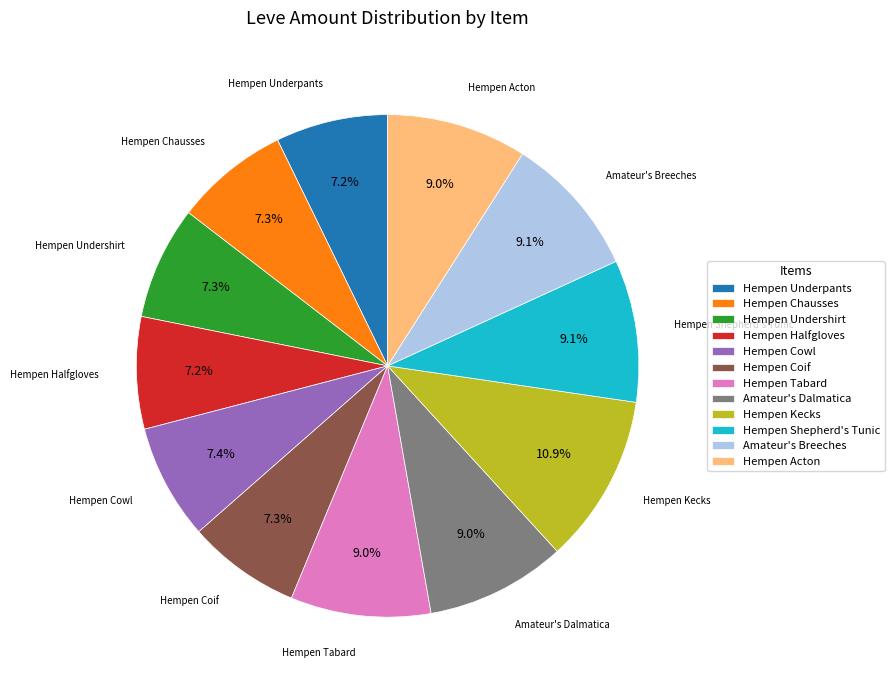

What is the largest slice in the pie chart?

Hempen Kecks